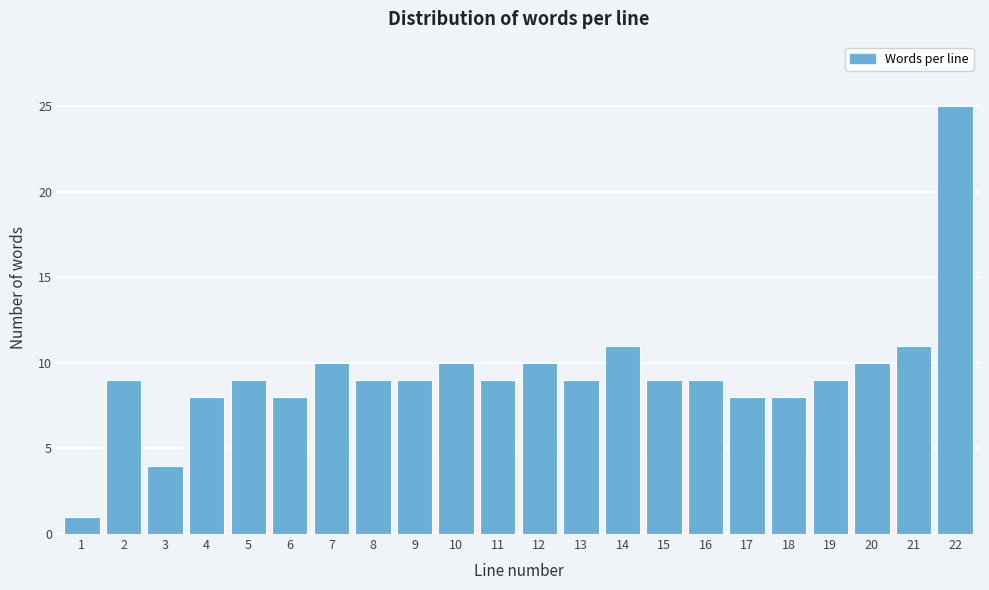

Reading left to right, transcribe all the data shown in this chart.

1	9	4	8	9	8	10	9	9	10	9	10	9	11	9	9	8	8	9	10	11	25